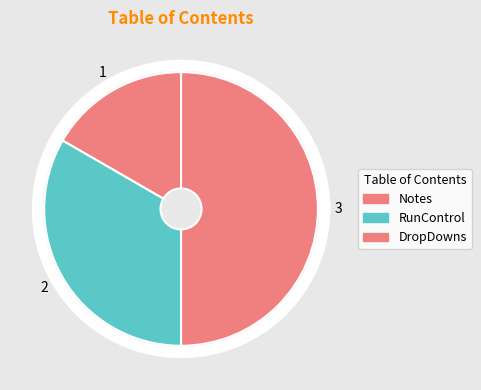

Is there a majority slice in this chart?

No